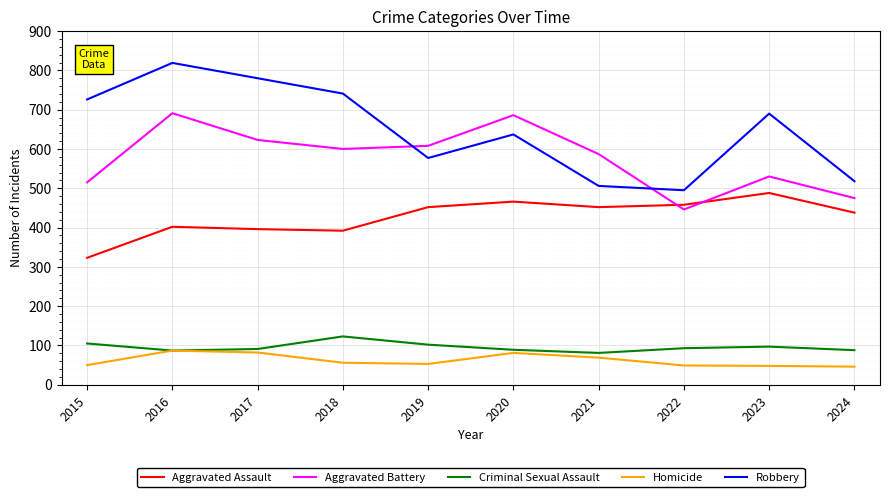

List the series in order of their peak value, highest first.

Robbery, Aggravated Battery, Aggravated Assault, Criminal Sexual Assault, Homicide